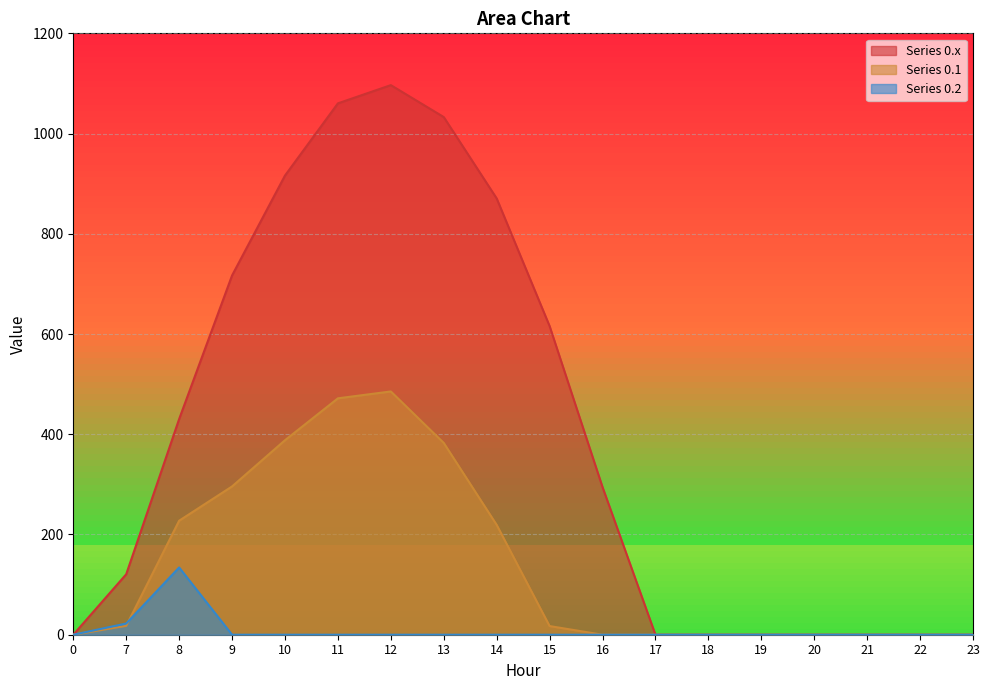

At which label does series_1 first exceed 17?

7